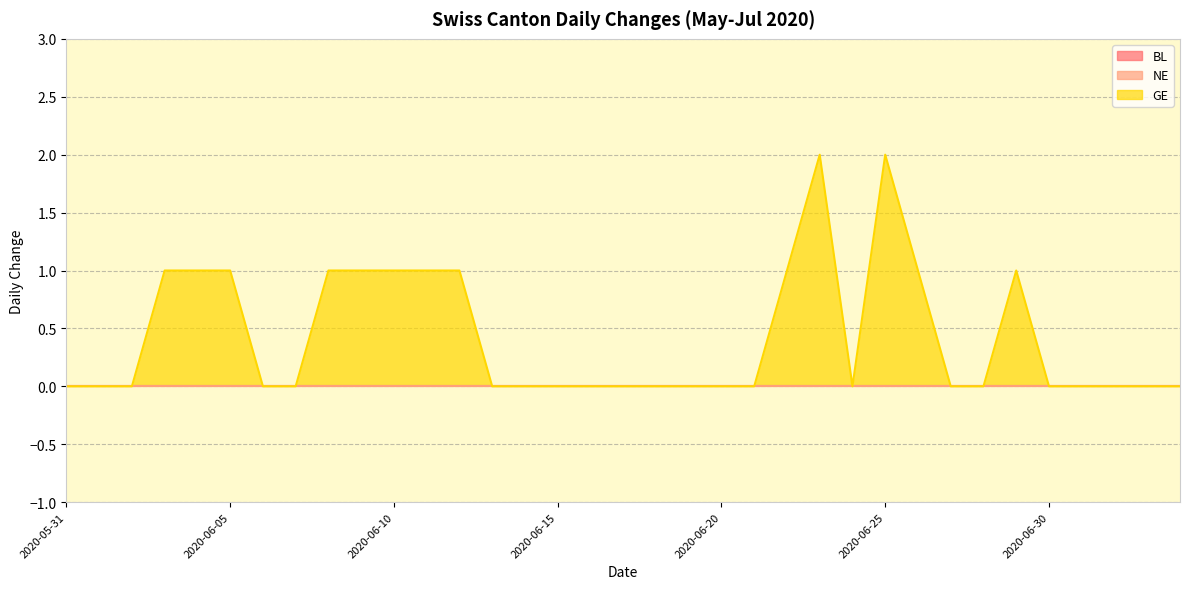

Which series changed the most between 2020-06-06 and 2020-06-12?

GE